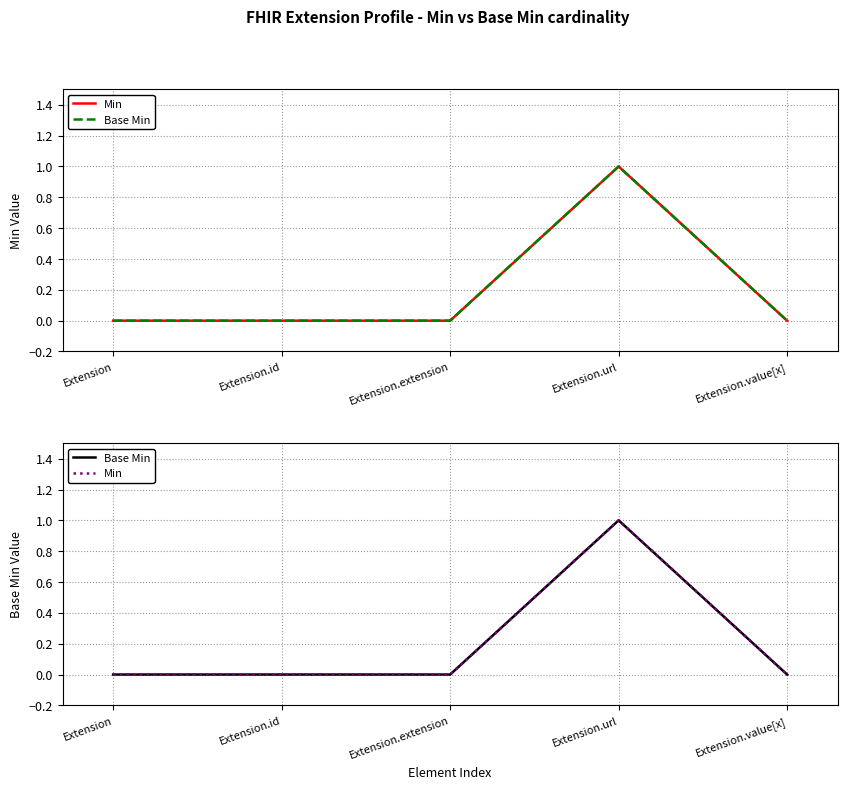

Reading left to right, transcribe all the data shown in this chart.

Min: 0	0	0	1	0
Base Min: 0	0	0	1	0